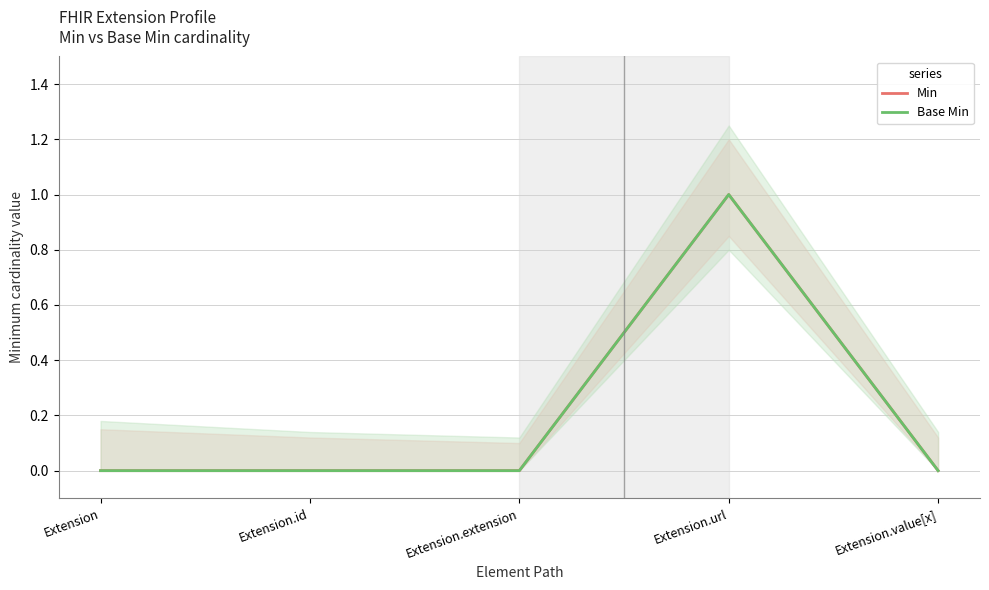

What is the label of the 4th point from the left?

Extension.url